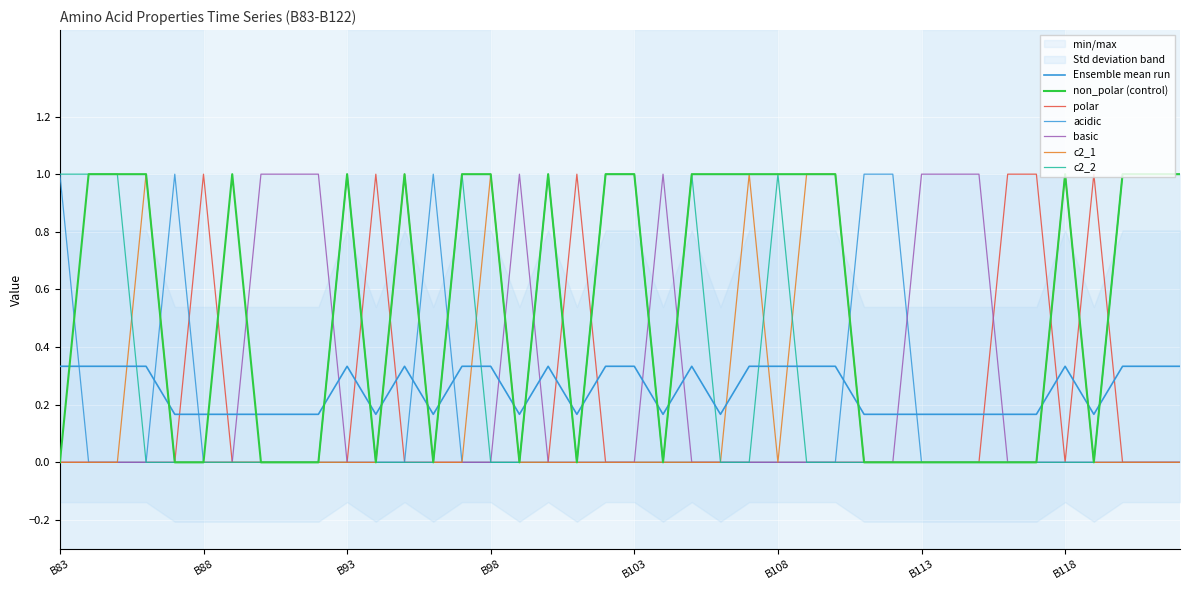

Where is basic nearest to the value 0?

B83